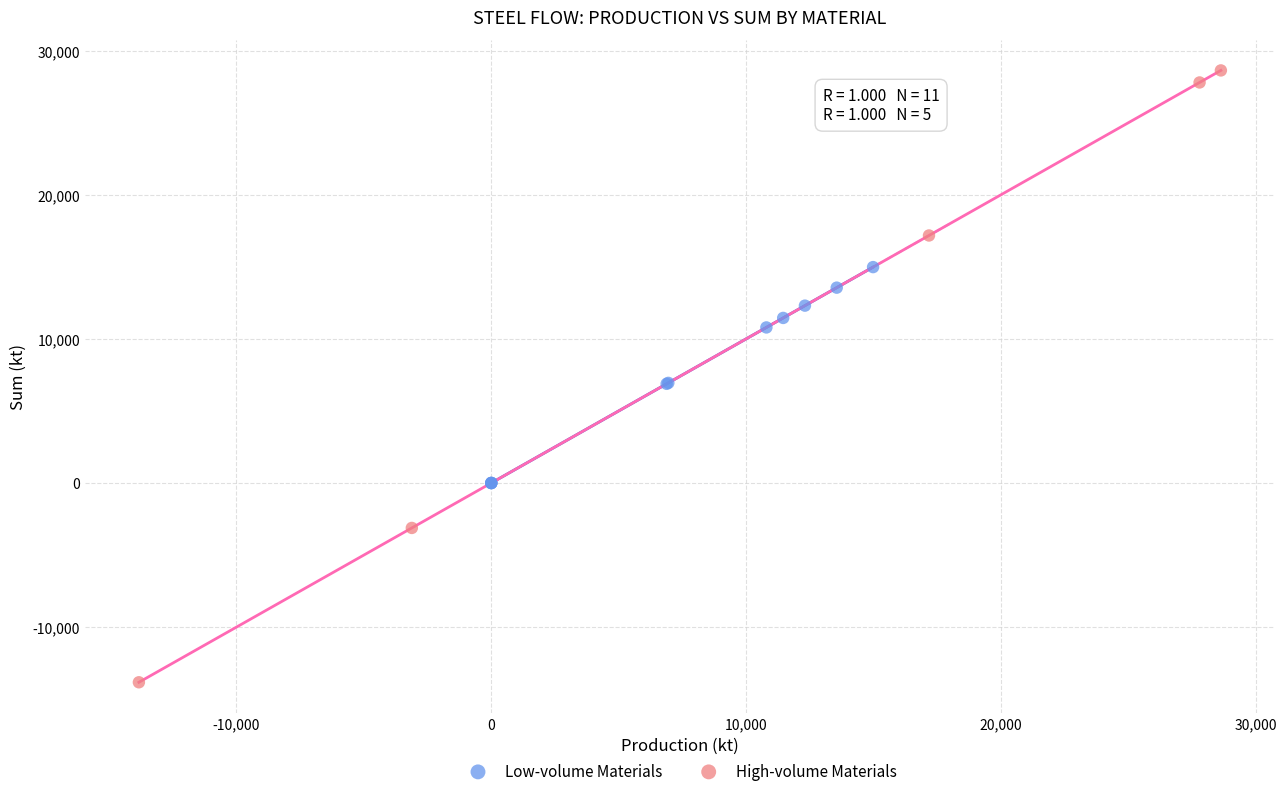

Which series has the largest Y range (max minus min)?

High-volume Materials